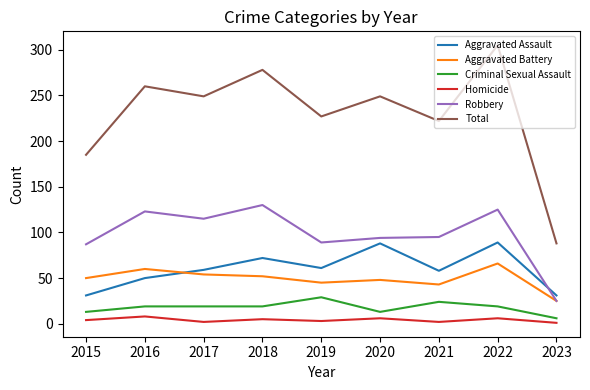

At how many categories does at least one series exceed 126?

8